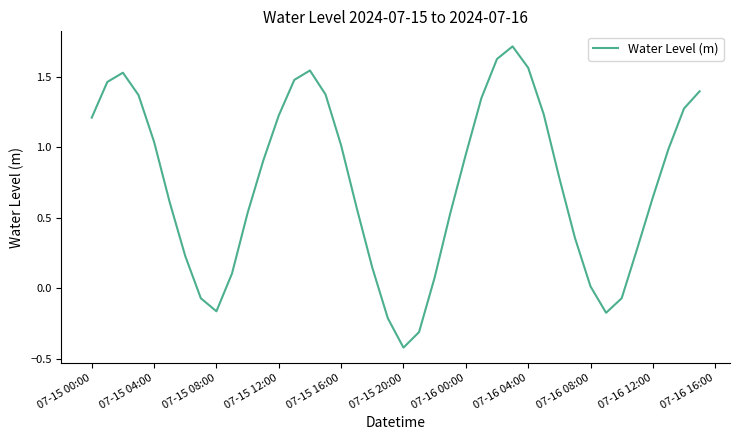

How many series are shown in this chart?

1